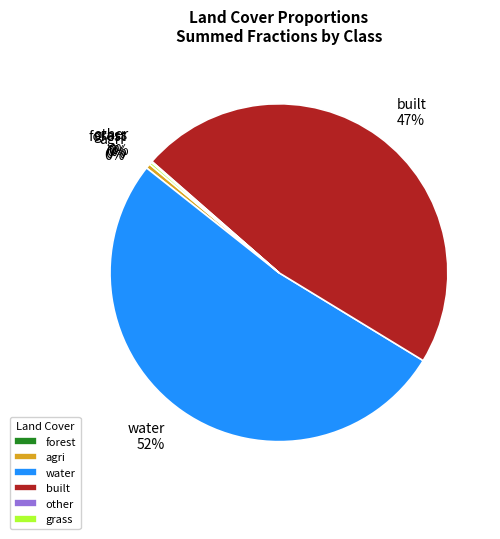

To the nearest percent, what percentage of the pie is built?

47%